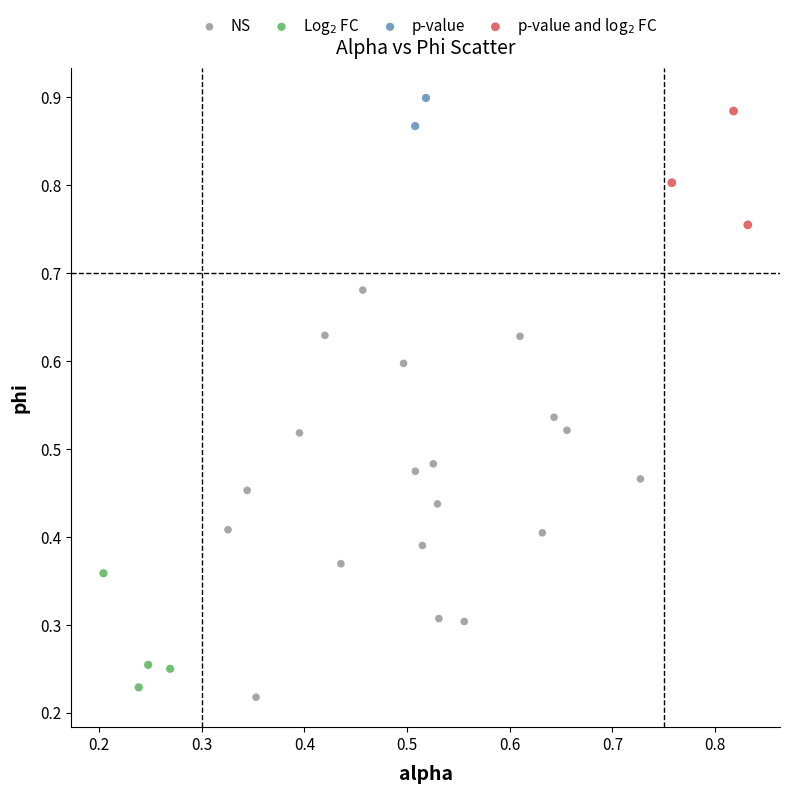

Which series reaches the maximum Y coordinate?

p-value